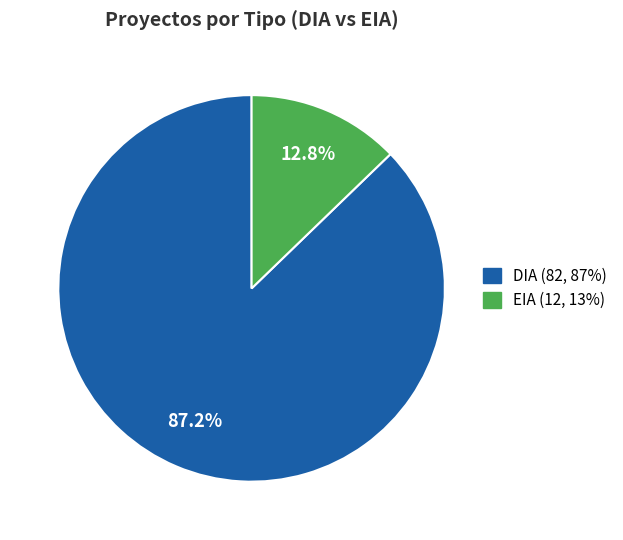

Rank the categories by value from highest to lowest.

DIA, EIA